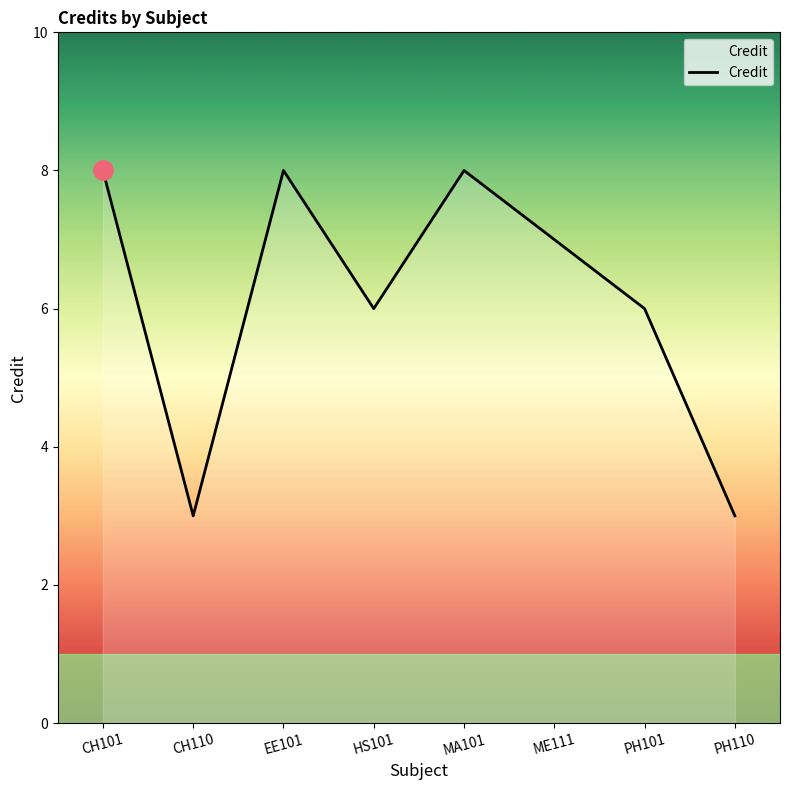

Between EE101 and PH101, which is larger?

EE101